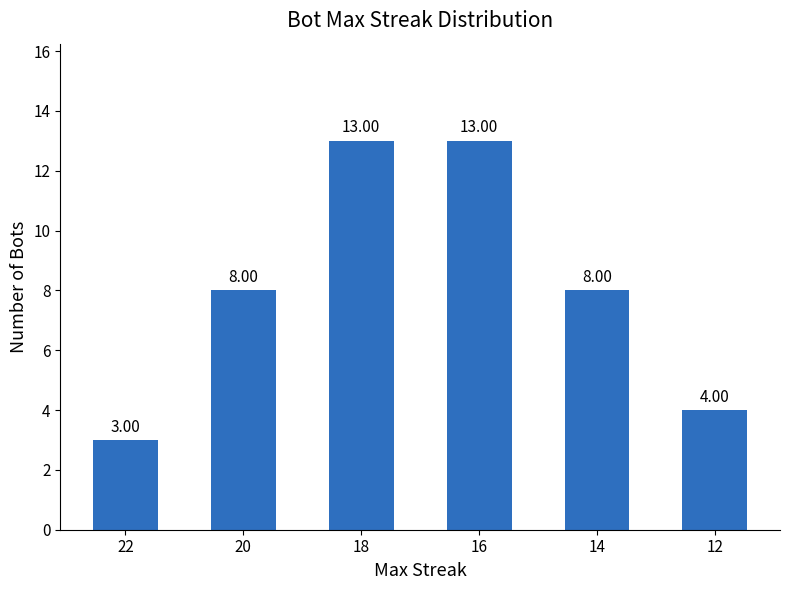

Are the bars horizontal?

No